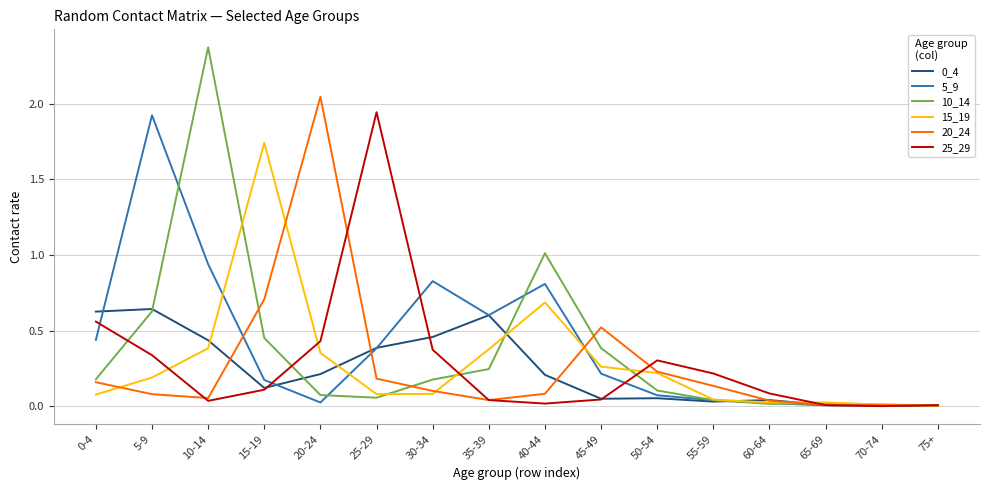

Which series has the largest range (max minus min)?

10_14